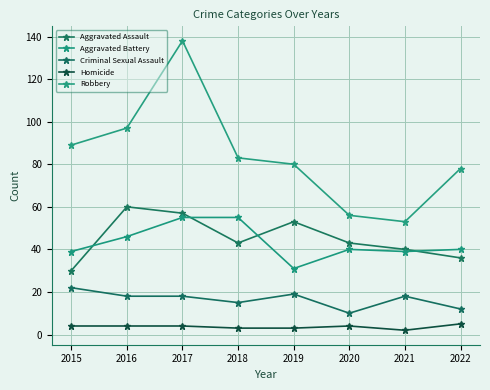

What is the smallest value displayed?

2